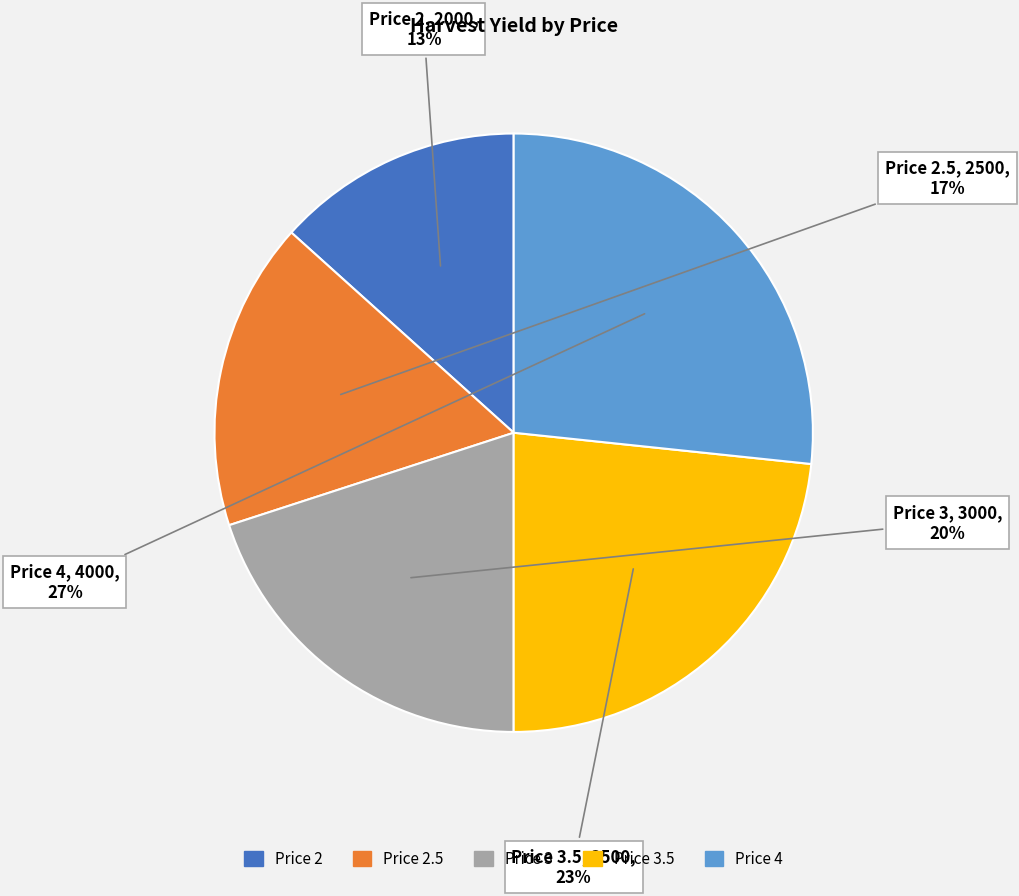

Count the number of slices in the pie.

5